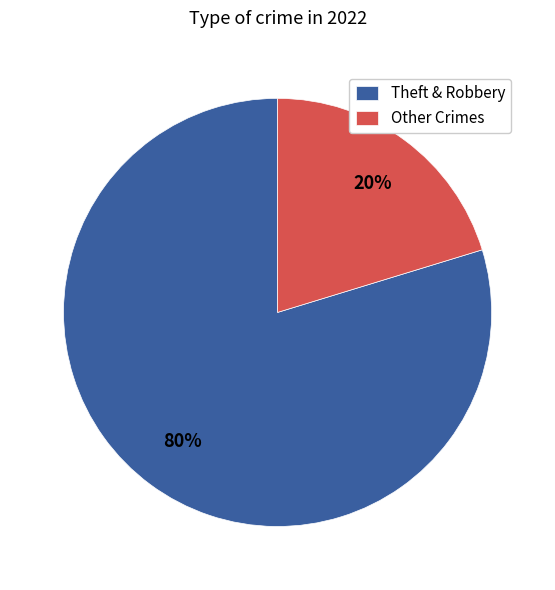

How many slices are in this pie chart?

2